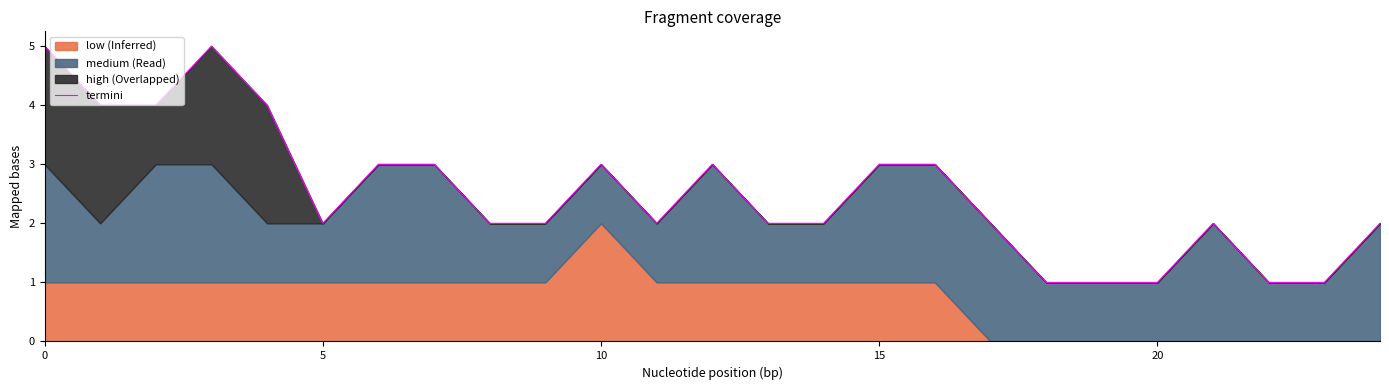

The chart shows a value of 5 at 15. True or false?

False